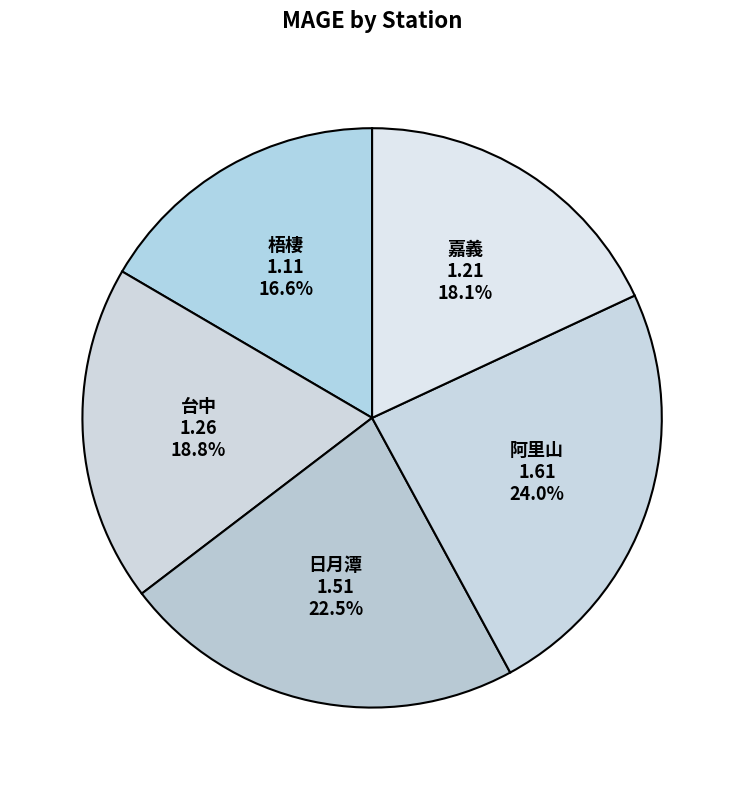

Is the sum of 阿里山 and 台中 greater than half?

No